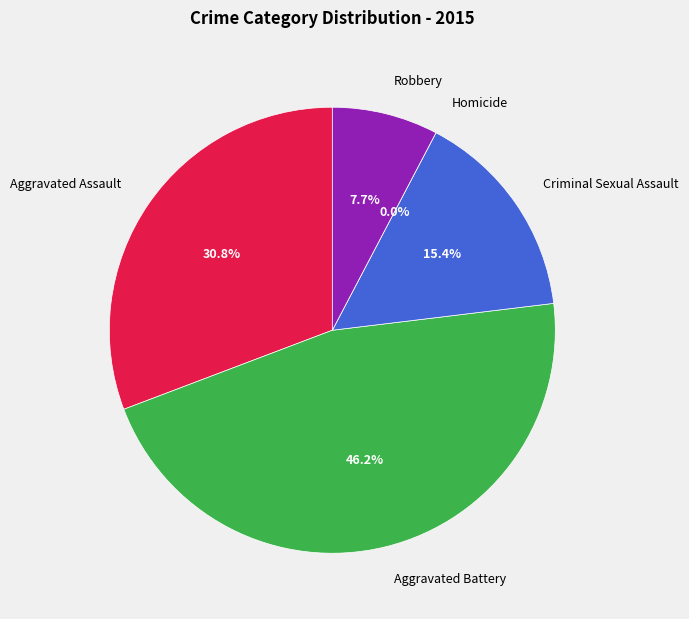

Count the number of slices in the pie.

5